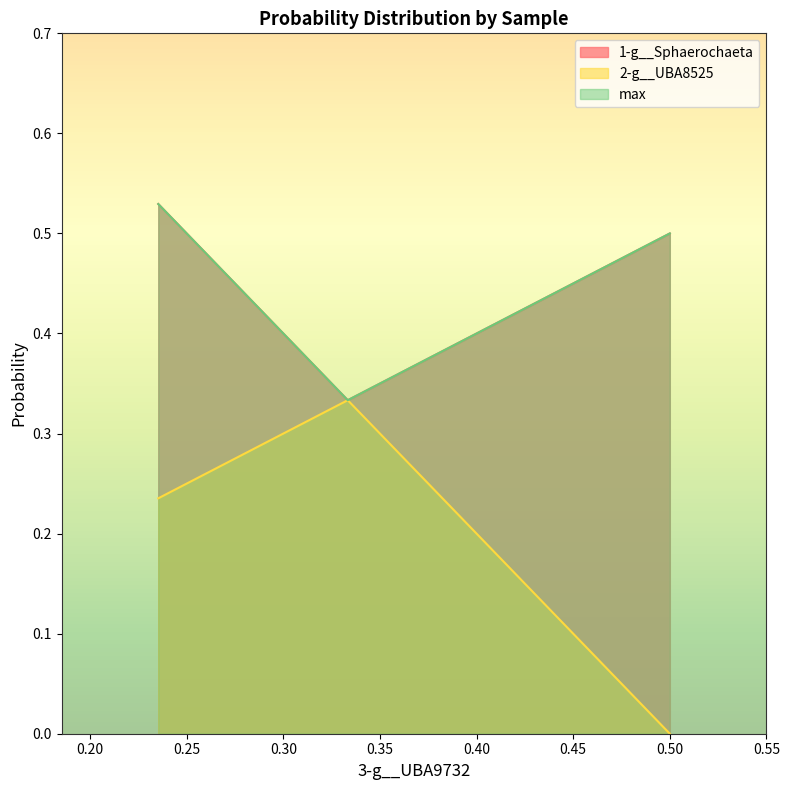

Which series has the widest spread of values?

2-g__UBA8525